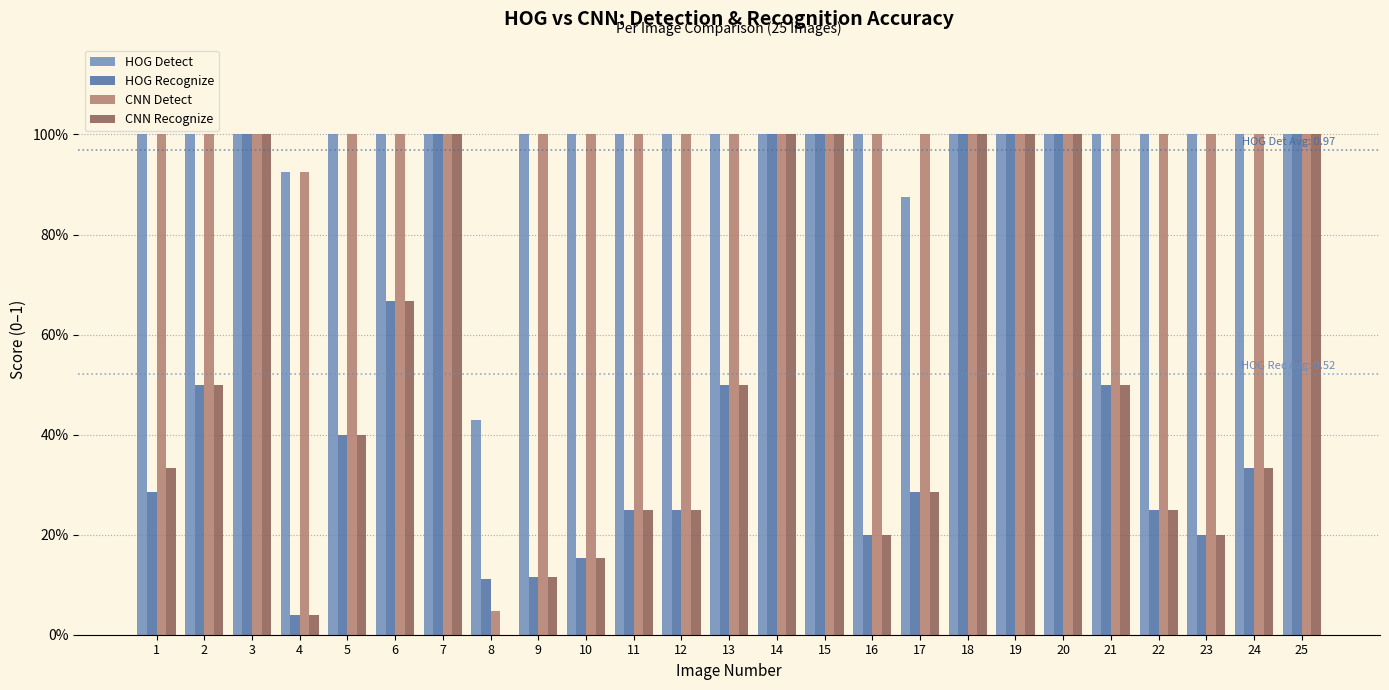

At which category does the chart reach its minimum across all series?

8